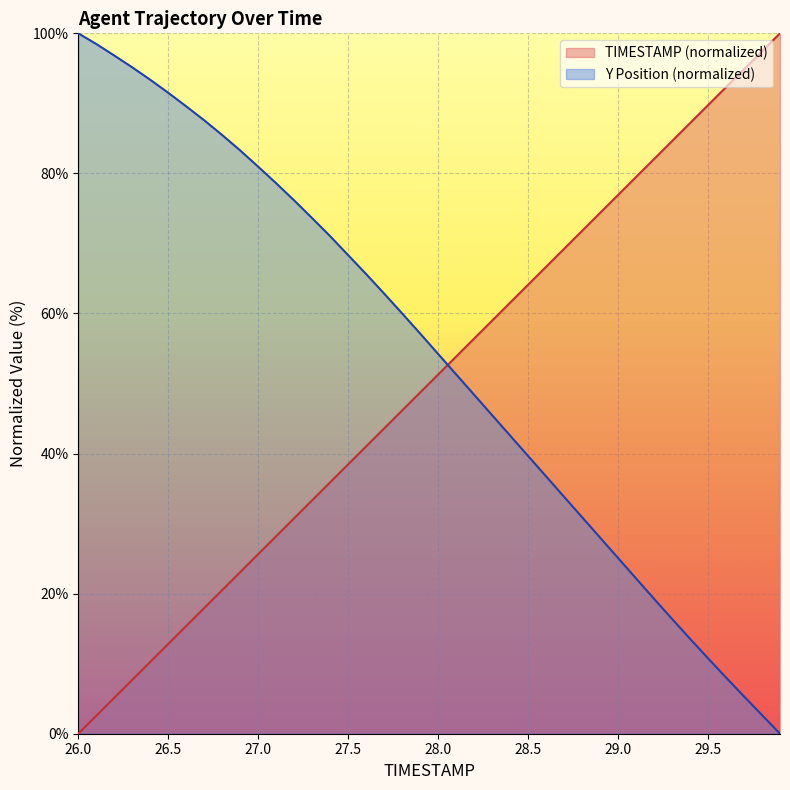

How many series are shown in this chart?

2